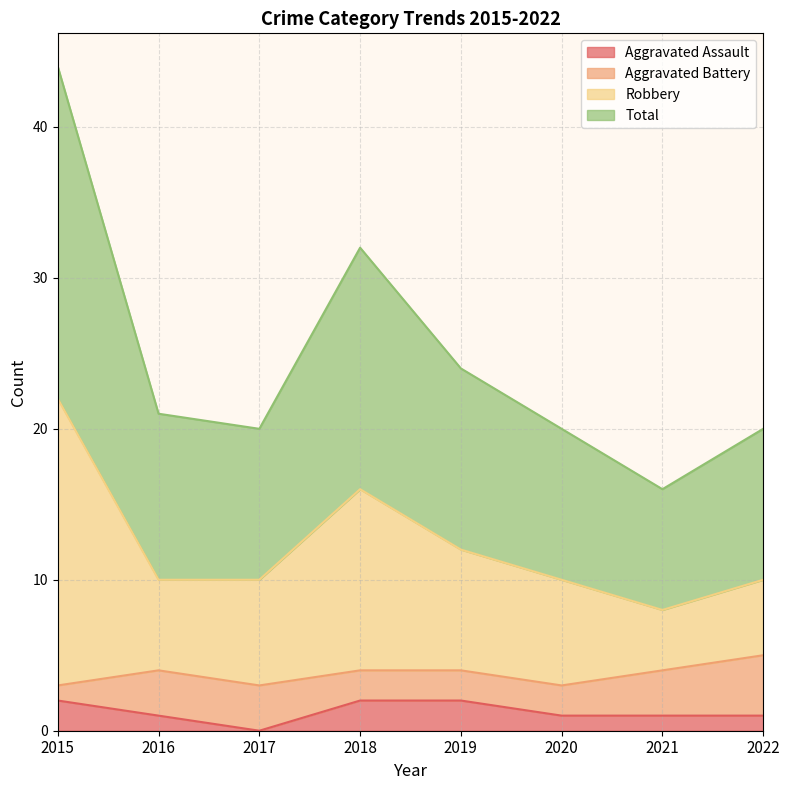

Where does the Aggravated Assault series first go above 1?

2015